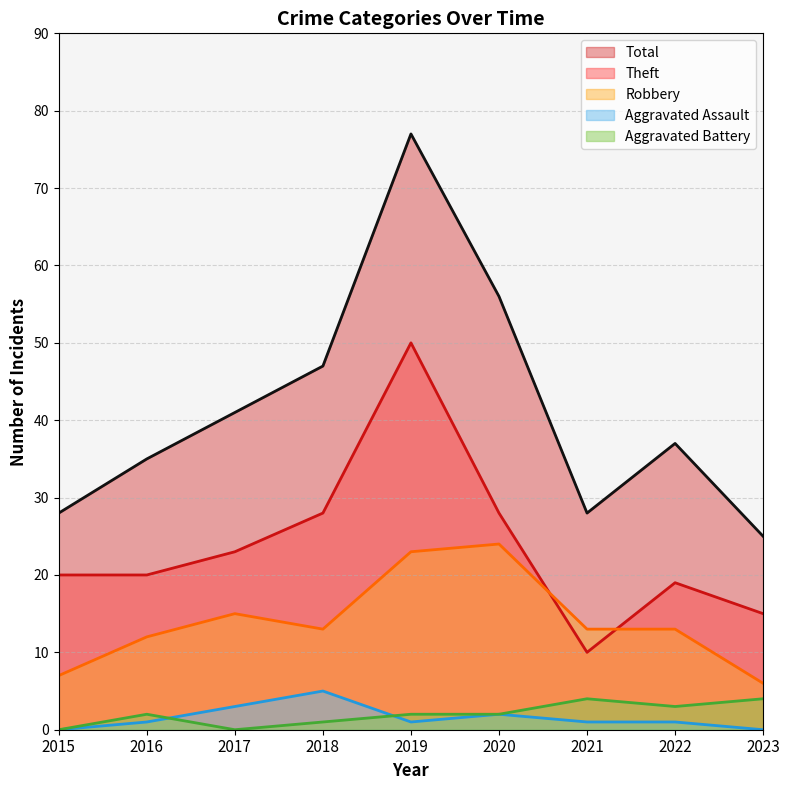

Which label corresponds to the smallest value in the chart?

2015